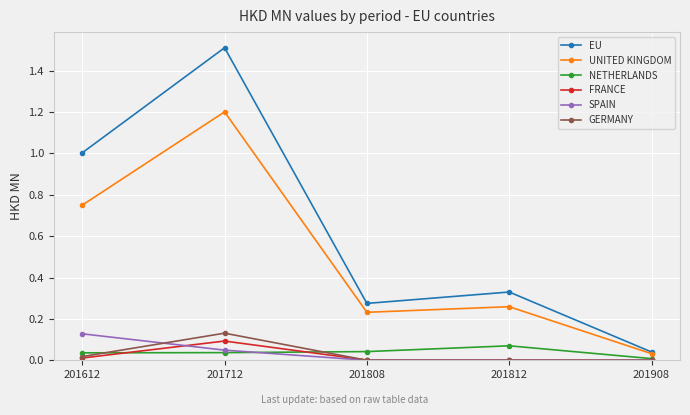

The SPAIN series shows 0.2 at 201612. True or false?

False